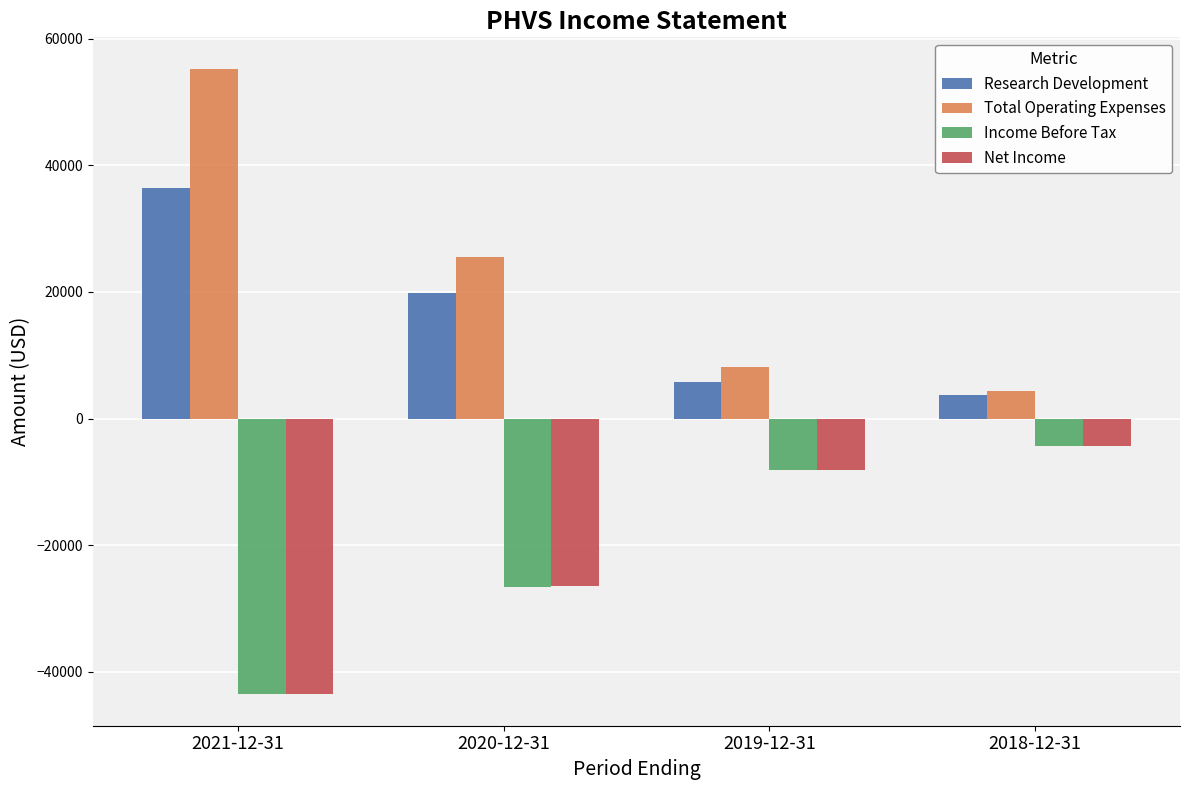

True or false: Research Development has a value of 36500 at 2021-12-31.

True